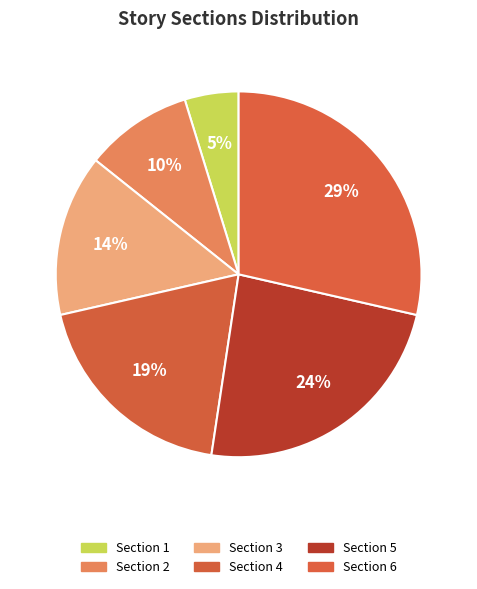

To the nearest percent, what portion does Section 5 represent?

24%